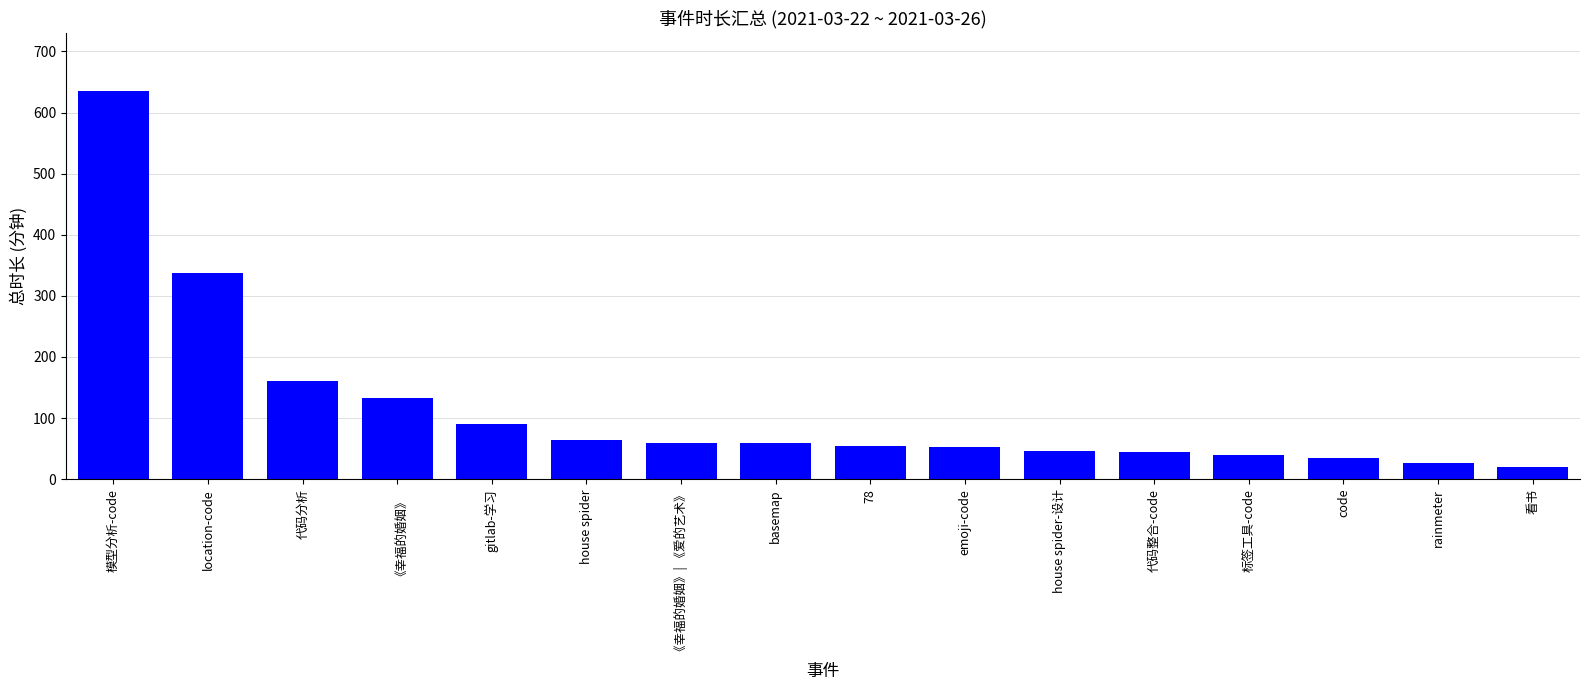

How many data points does each series have?

16